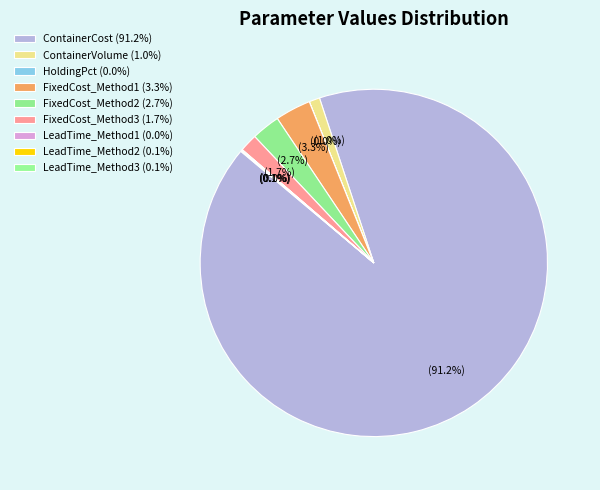

True or false: ContainerCost accounts for 91% of the total.

True